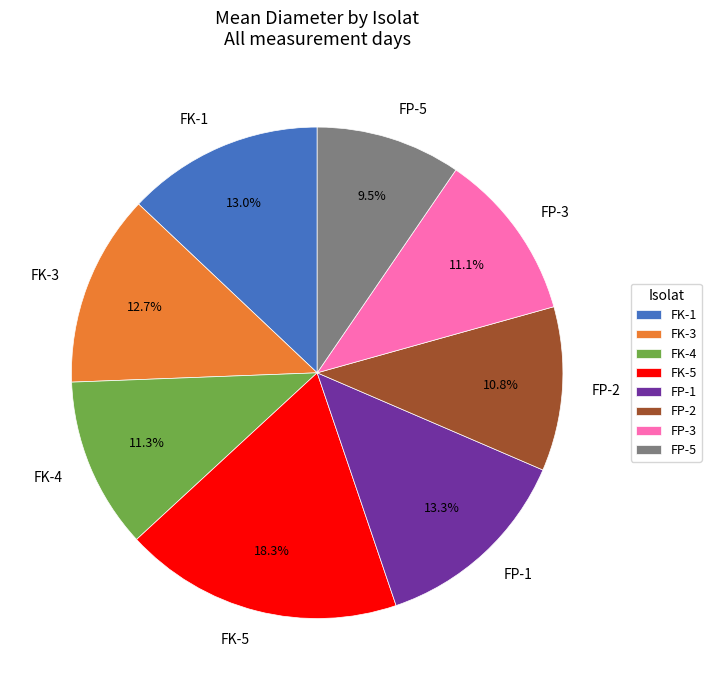

Approximately how many times larger is the value at FK-5 compared to FK-1?

1.4